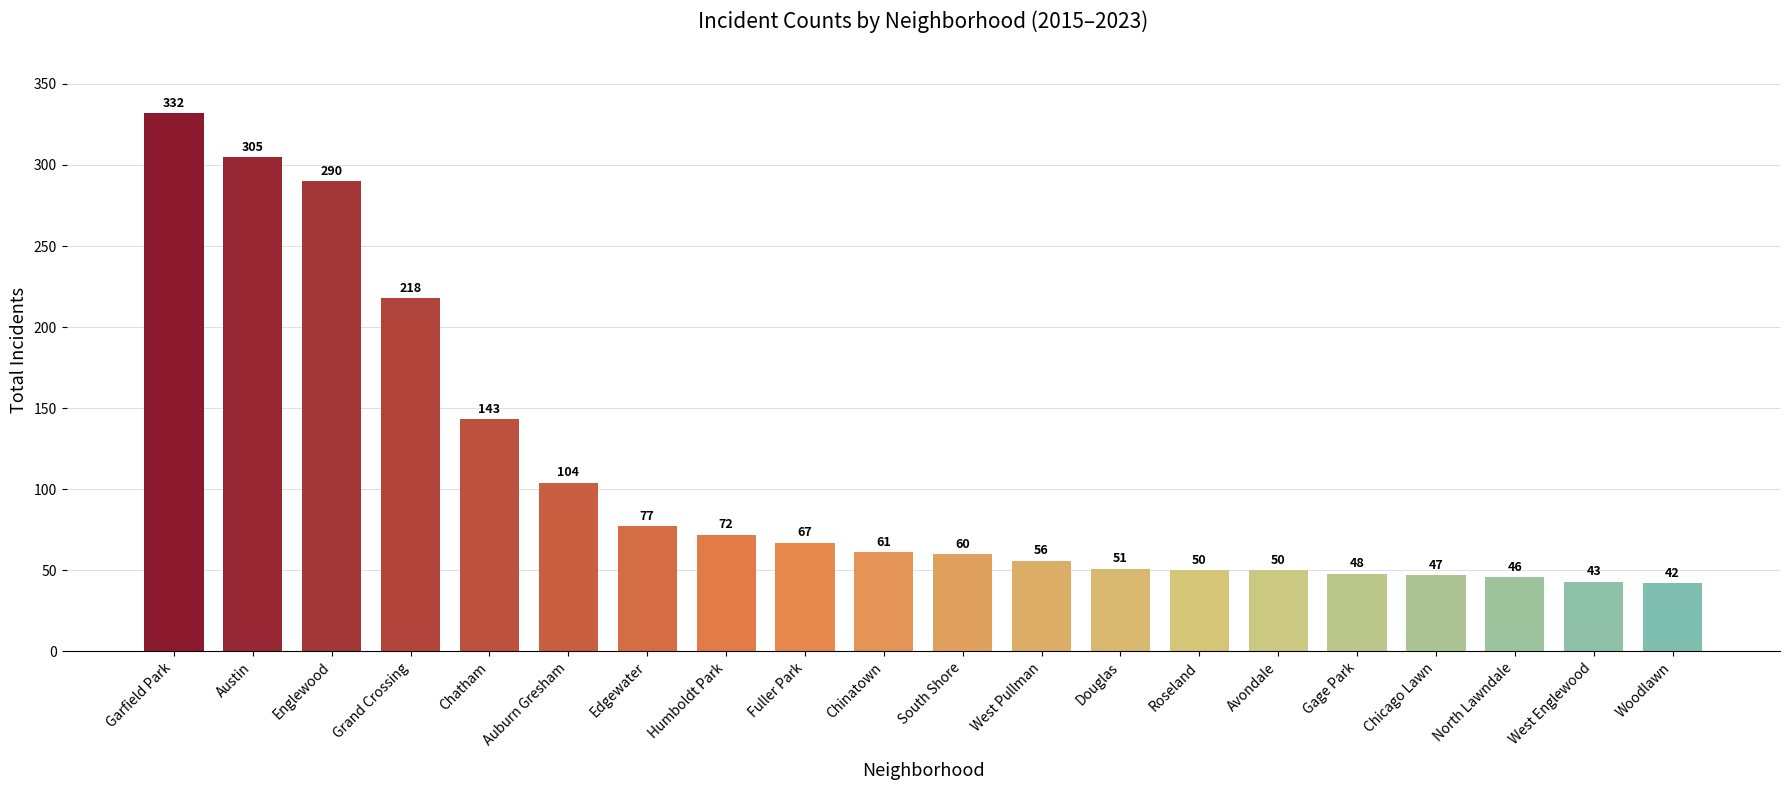

The value at Chinatown is 61. True or false?

True